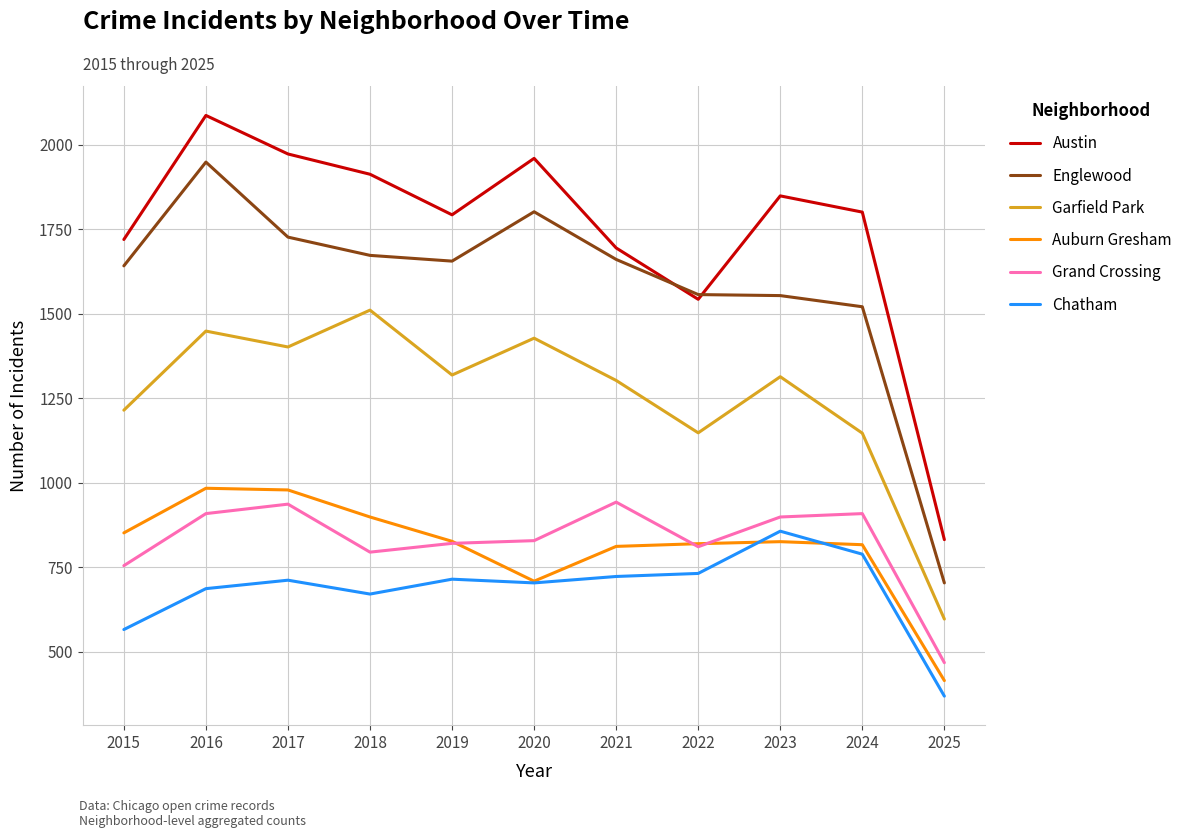

The Austin series shows 2310 at 2022. True or false?

False